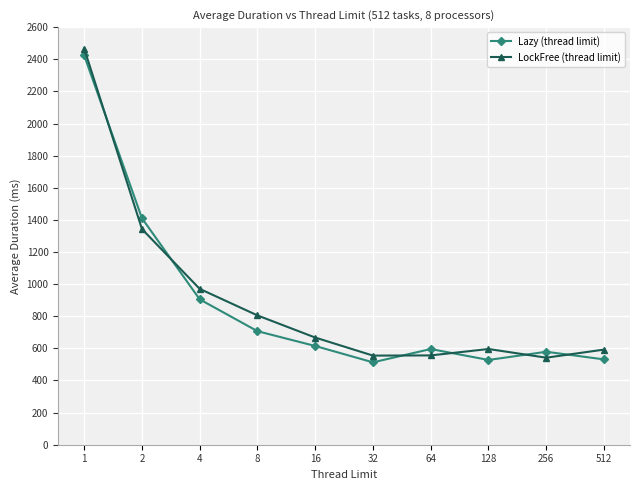

What is the approximate value of Lazy (thread limit) at 1?

2423.9